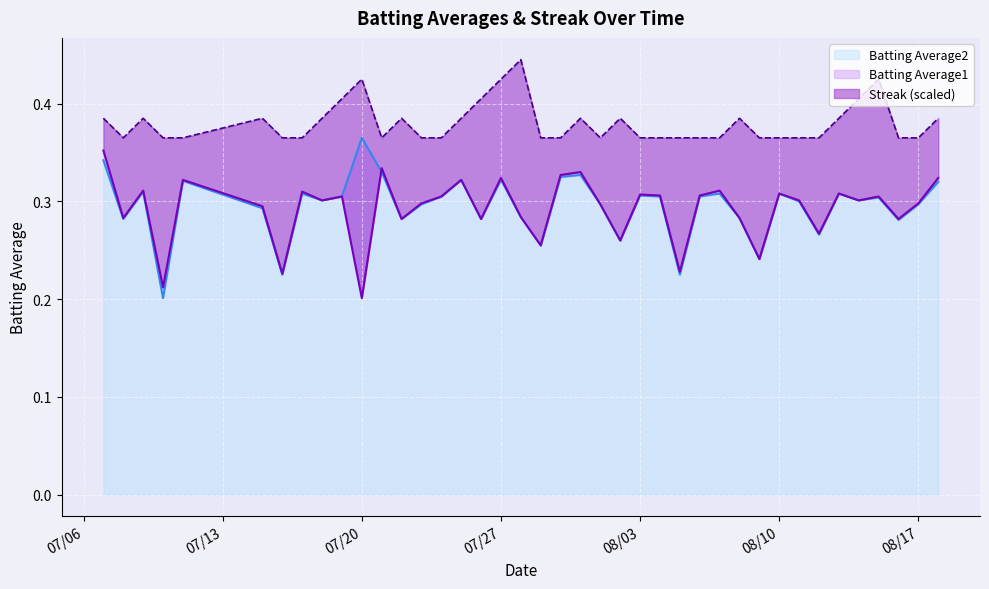

Reading left to right, what are all the values shown in this chart?

Batting Average1: 0.4	0.3	0.3	0.2	0.3	0.3	0.2	0.3	0.3	0.3	0.2	0.3	0.3	0.3	0.3	0.3	0.3	0.3	0.3	0.3	0.3	0.3	0.3	0.3	0.3	0.3	0.2	0.3	0.3	0.3	0.2	0.3	0.3	0.3	0.3	0.3	0.3	0.3	0.3	0.3
Batting Average2: 0.3	0.3	0.3	0.2	0.3	0.3	0.2	0.3	0.3	0.3	0.4	0.3	0.3	0.3	0.3	0.3	0.3	0.3	0.3	0.3	0.3	0.3	0.3	0.3	0.3	0.3	0.2	0.3	0.3	0.3	0.2	0.3	0.3	0.3	0.3	0.3	0.3	0.3	0.3	0.3
Streak: 0.4	0.4	0.4	0.4	0.4	0.4	0.4	0.4	0.4	0.4	0.4	0.4	0.4	0.4	0.4	0.4	0.4	0.4	0.4	0.4	0.4	0.4	0.4	0.4	0.4	0.4	0.4	0.4	0.4	0.4	0.4	0.4	0.4	0.4	0.4	0.4	0.4	0.4	0.4	0.4